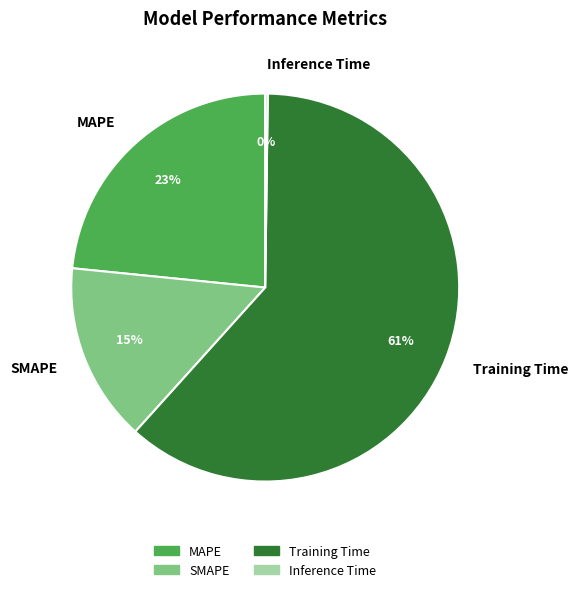

Which has a higher value, Training Time or SMAPE?

Training Time